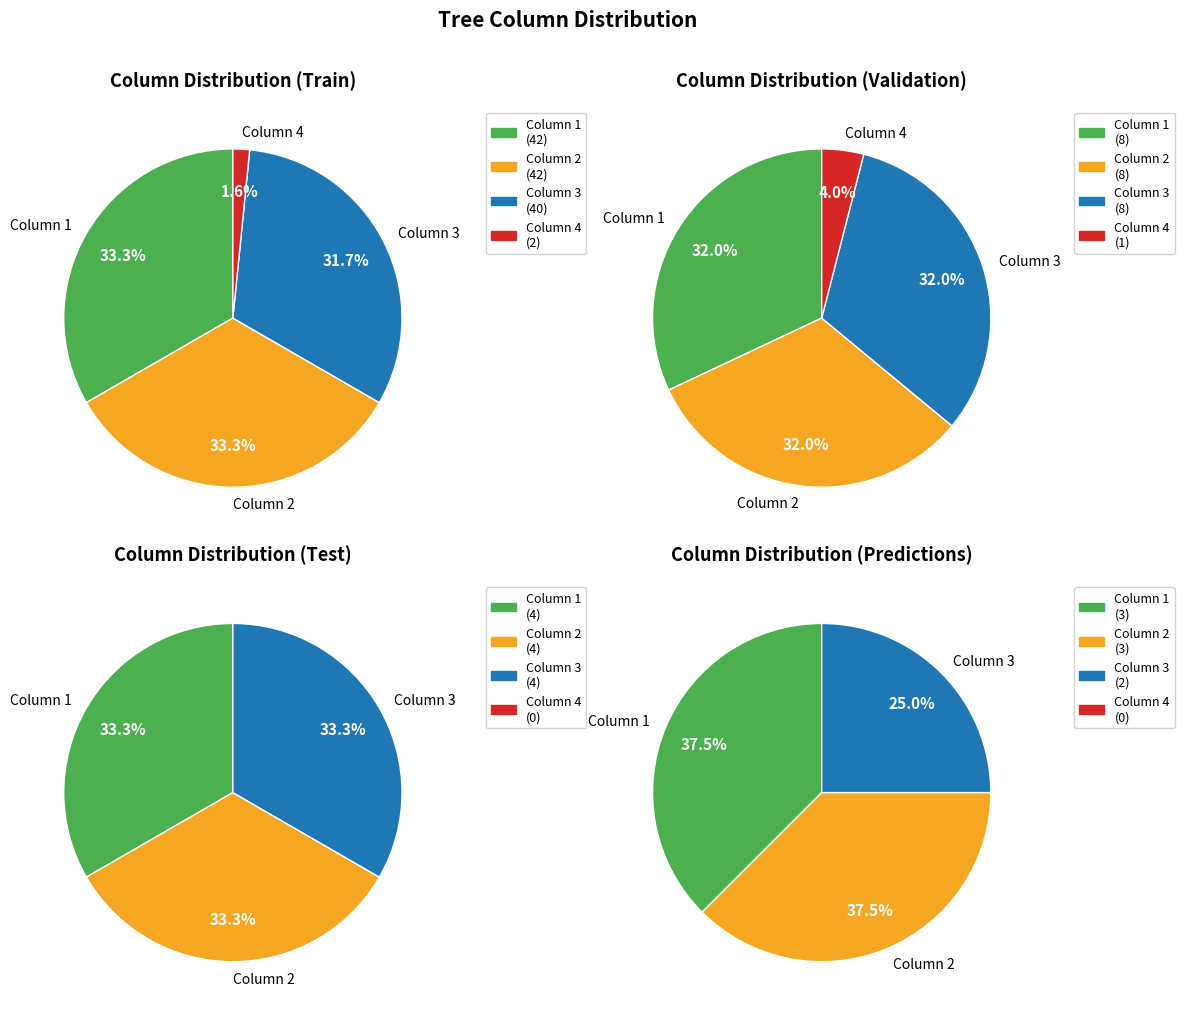

To the nearest percent, what is the average slice percentage?

25%